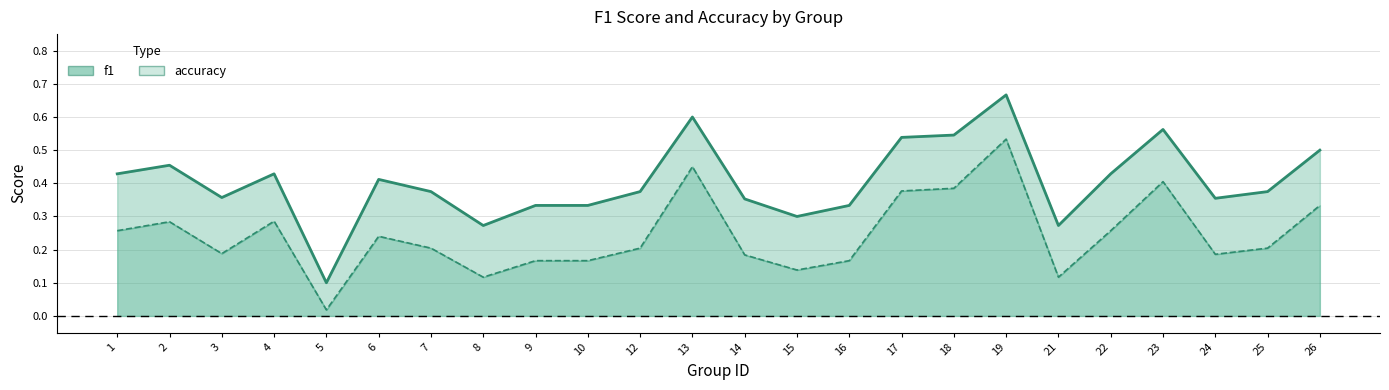

True or false: accuracy and f1 cross at least once.

False